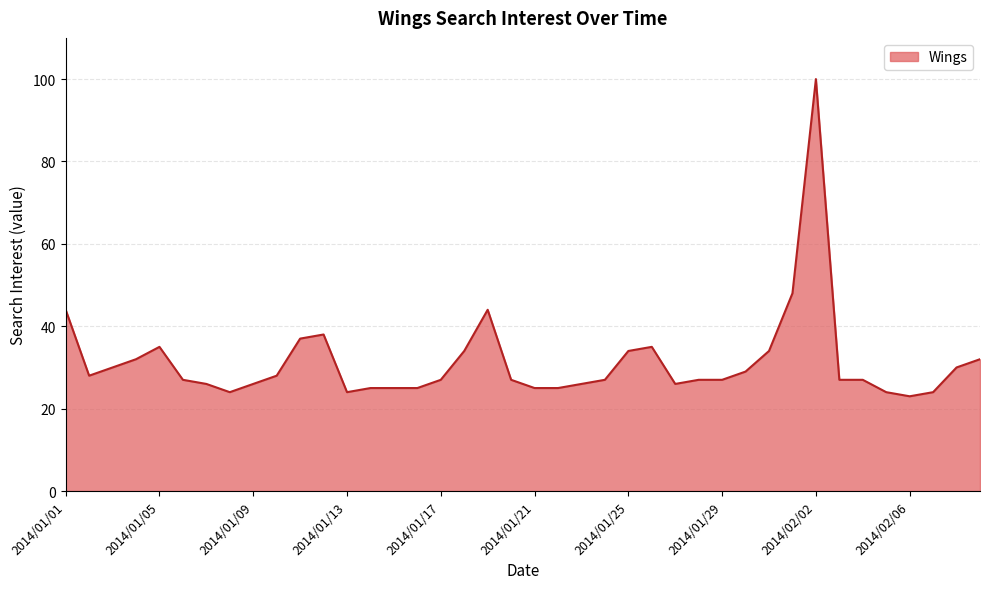

What is the difference between the maximum and minimum values?

77